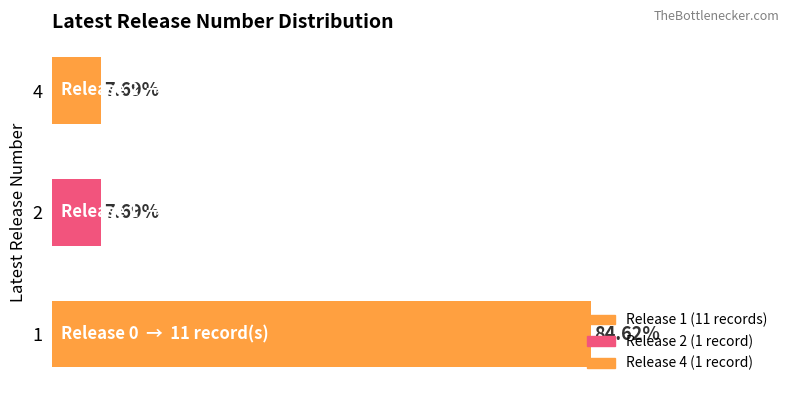

What is the sum of all values?

13